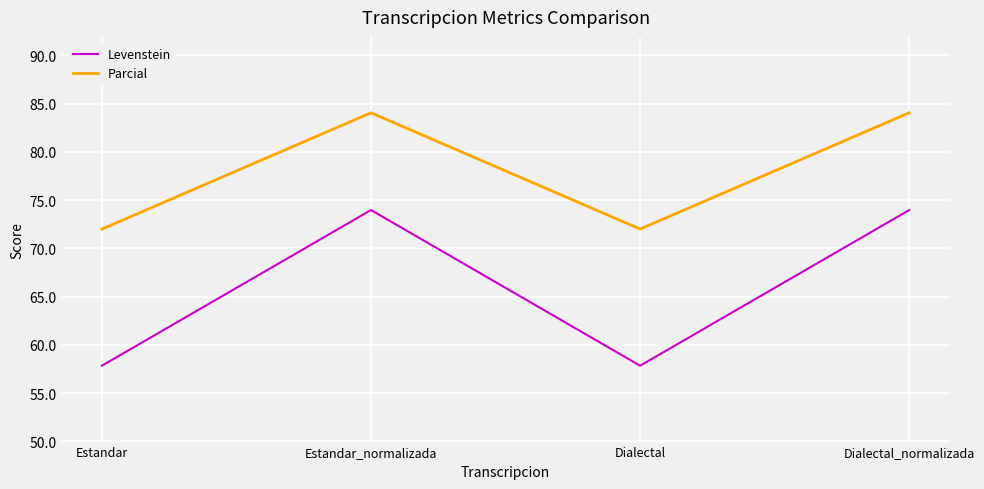

What is the difference between the maximum and second lowest values in the Levenstein series?

16.1